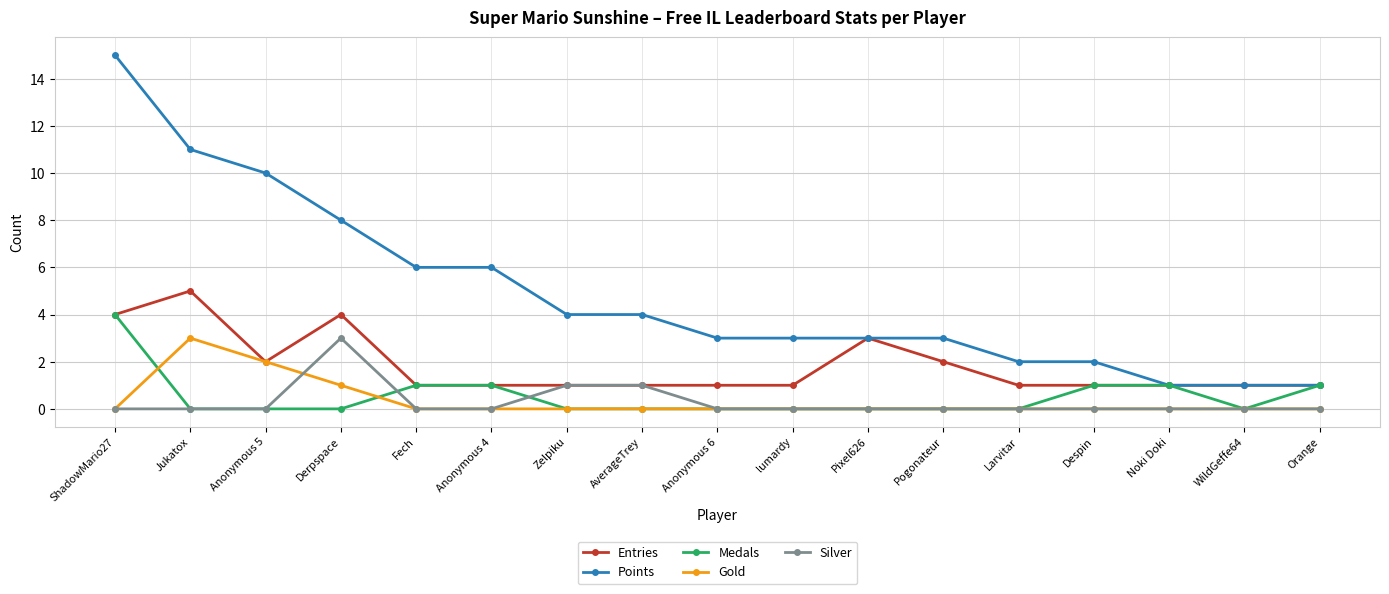

What is the difference between the maximum and minimum values in the Medals series?

4